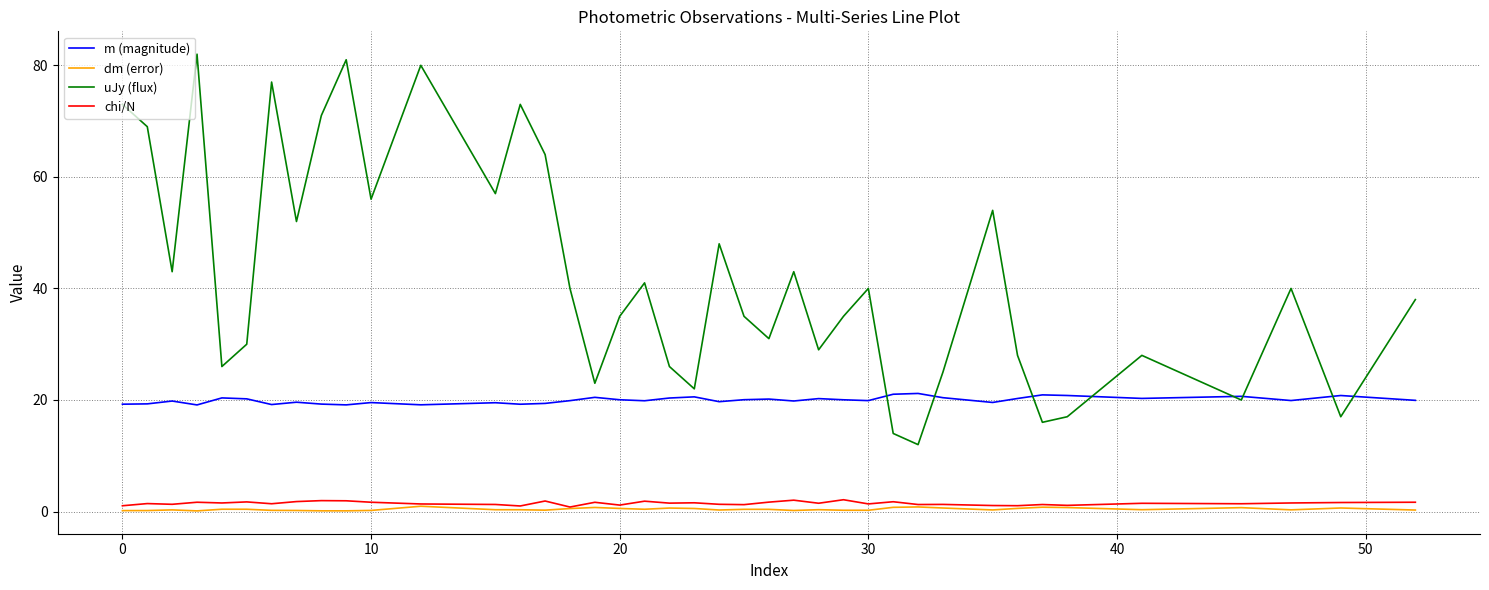

Does the chart have visible grid lines?

Yes